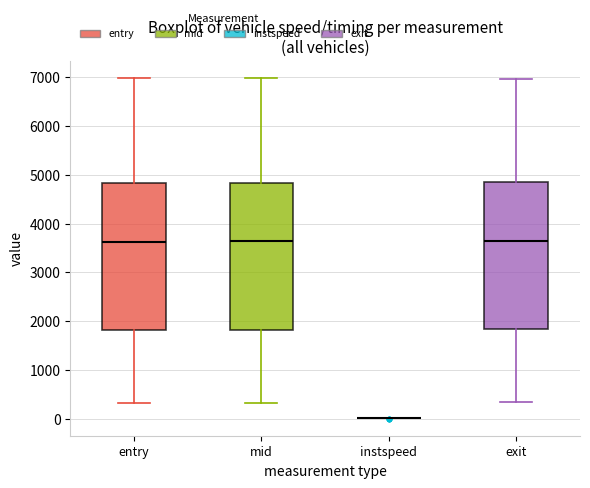

Reading left to right, read every box against the y-axis: the position of its median line, the range the box covers, and the ends of its whiskers. The values are not printed on the chart, so give them approximately, as read against the axis.

entry: median 3600, box 1800 to 4800, whiskers 300 to 7000
mid: median 3600, box 1800 to 4800, whiskers 300 to 7000
instspeed: box collapsed to a line at 0, whiskers 0 to 0
exit: median 3600, box 1800 to 4800, whiskers 300 to 7000